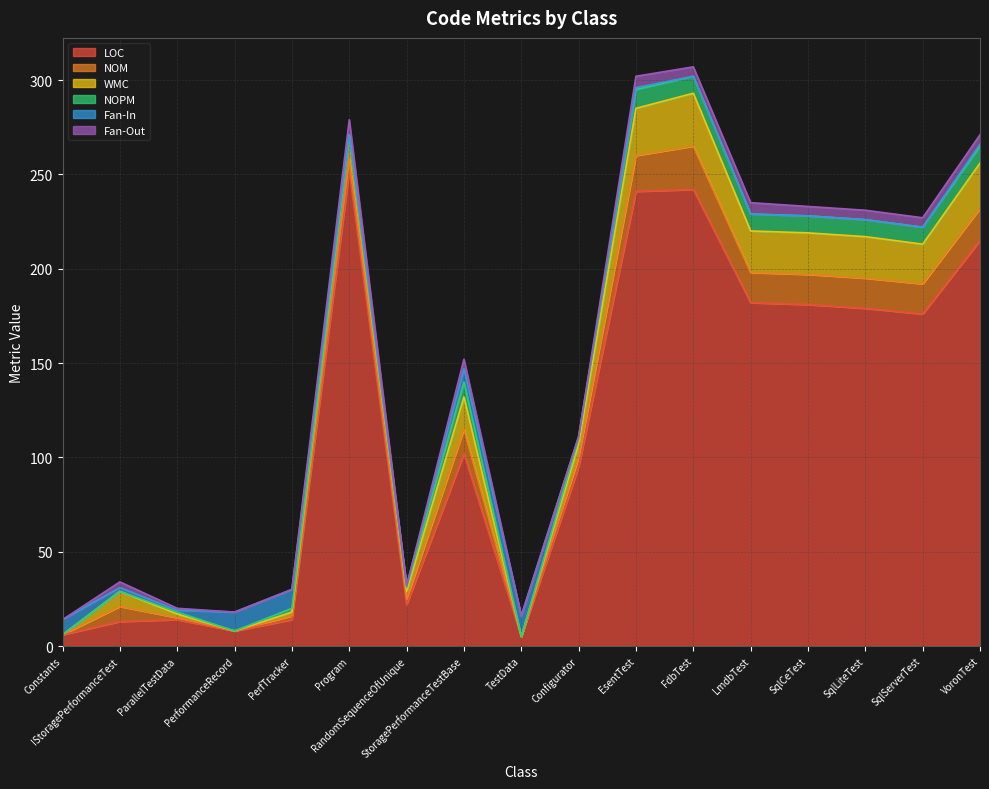

Does the chart display data point markers on the line(s)?

No